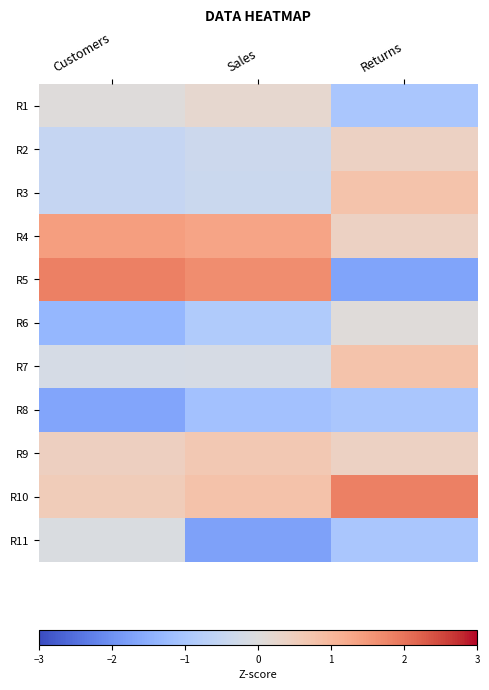

How many distinct data groups are displayed?

11